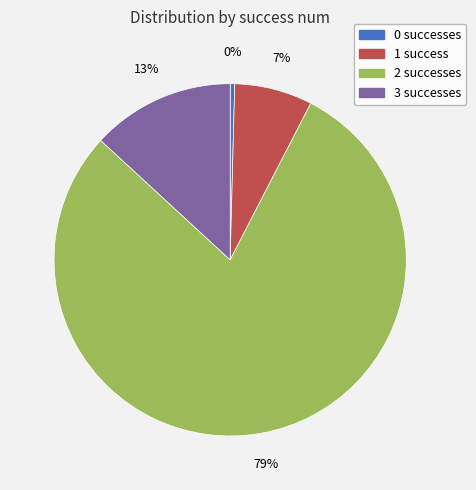

What is the ratio of the value at 1 to the value at 3?

0.5